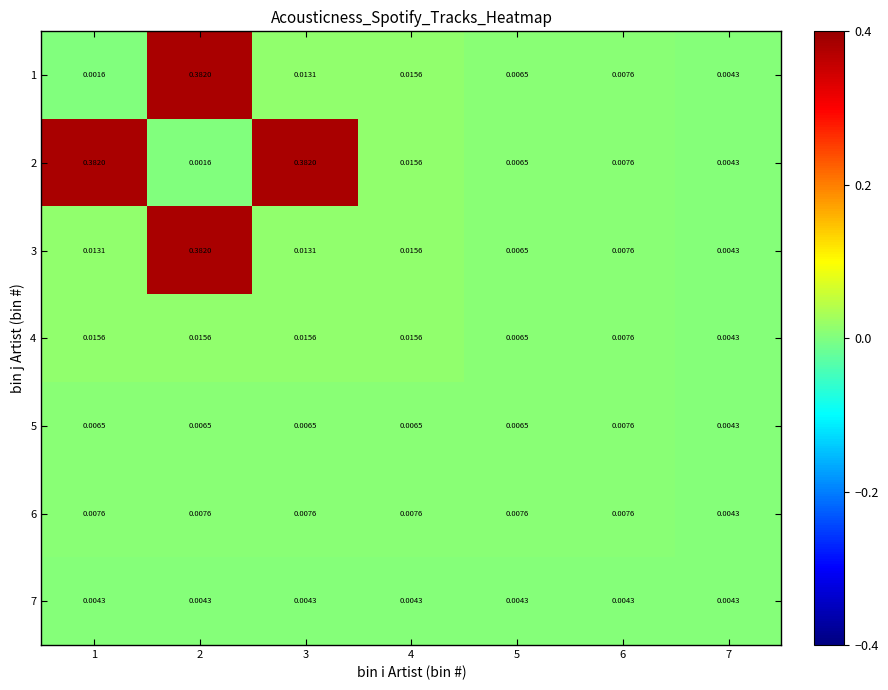

What is the total value across all series at 2?

0.8